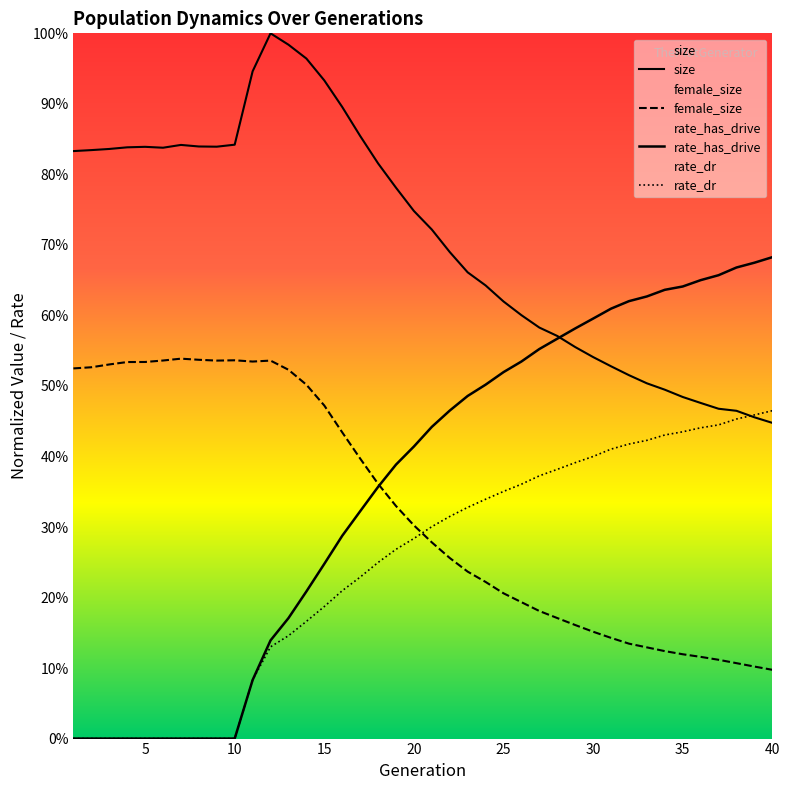

At how many categories does at least one series exceed 0?

40